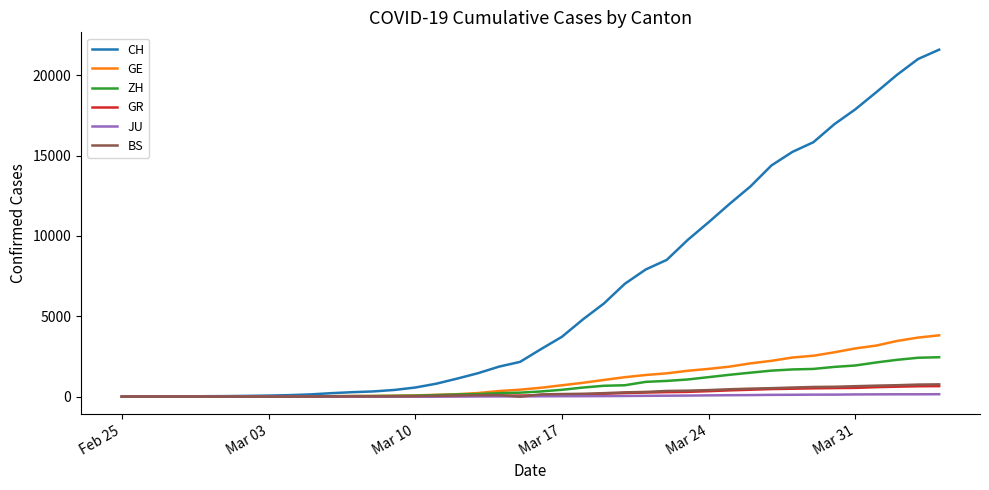

Which series has the largest total across all categories?

CH